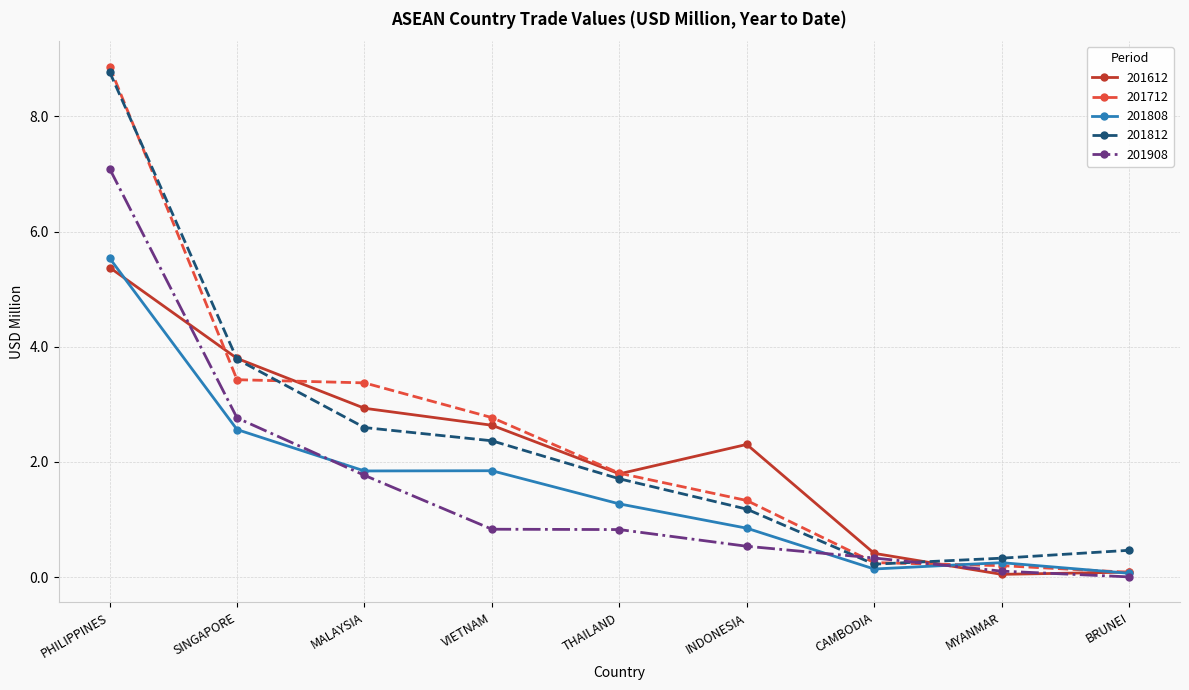

At which category does 201612 reach its first local peak?

INDONESIA